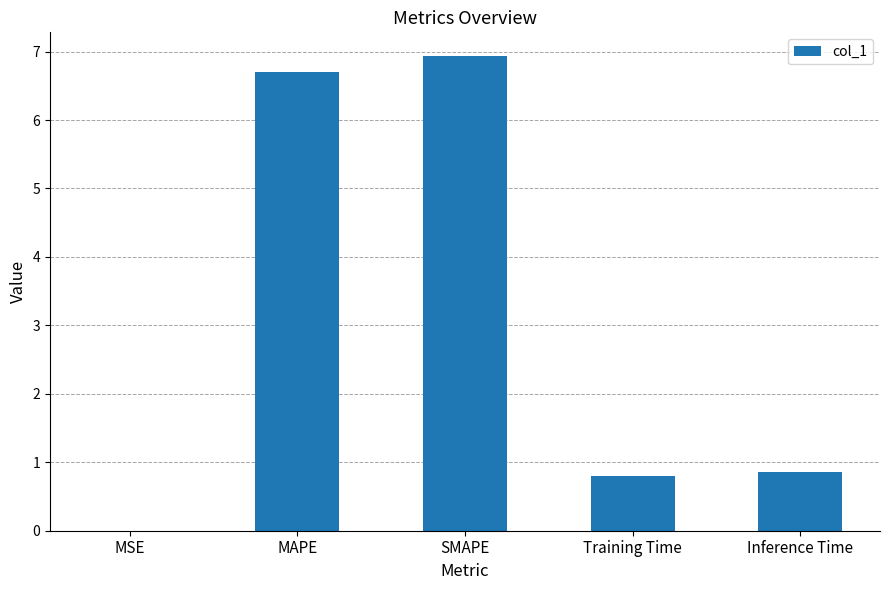

What is the maximum value shown in the chart?

6.9